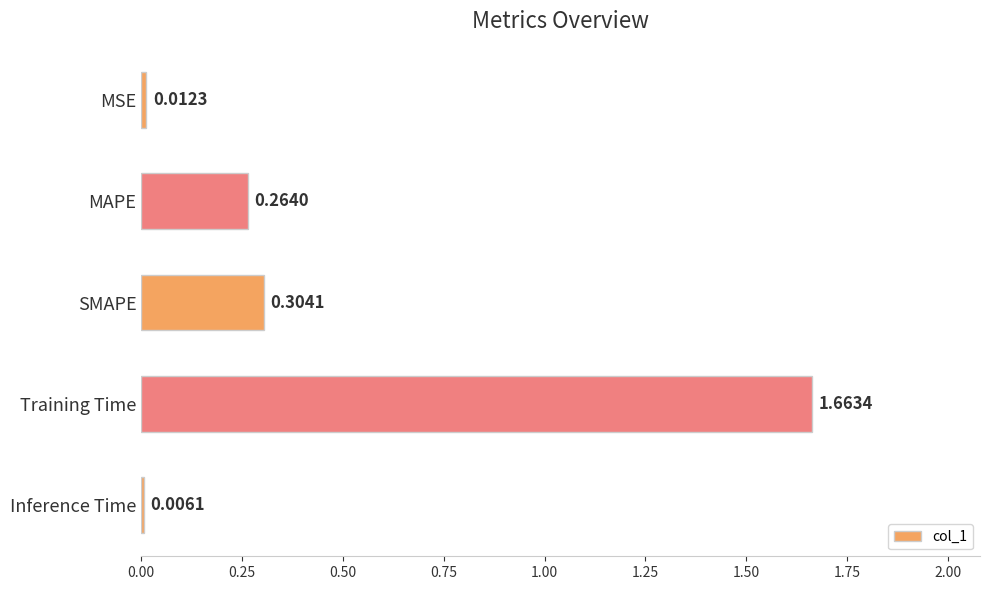

Which has a higher value, MSE or SMAPE?

SMAPE